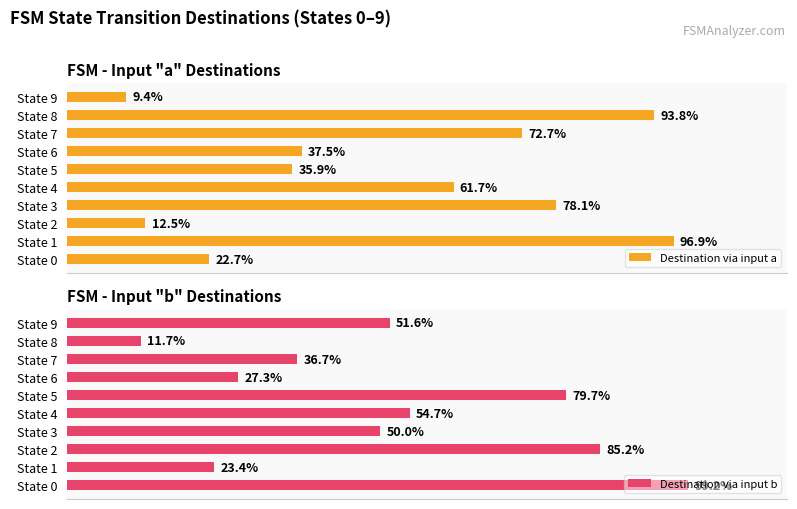

What is the difference between the highest and lowest values at State 2?

72.7